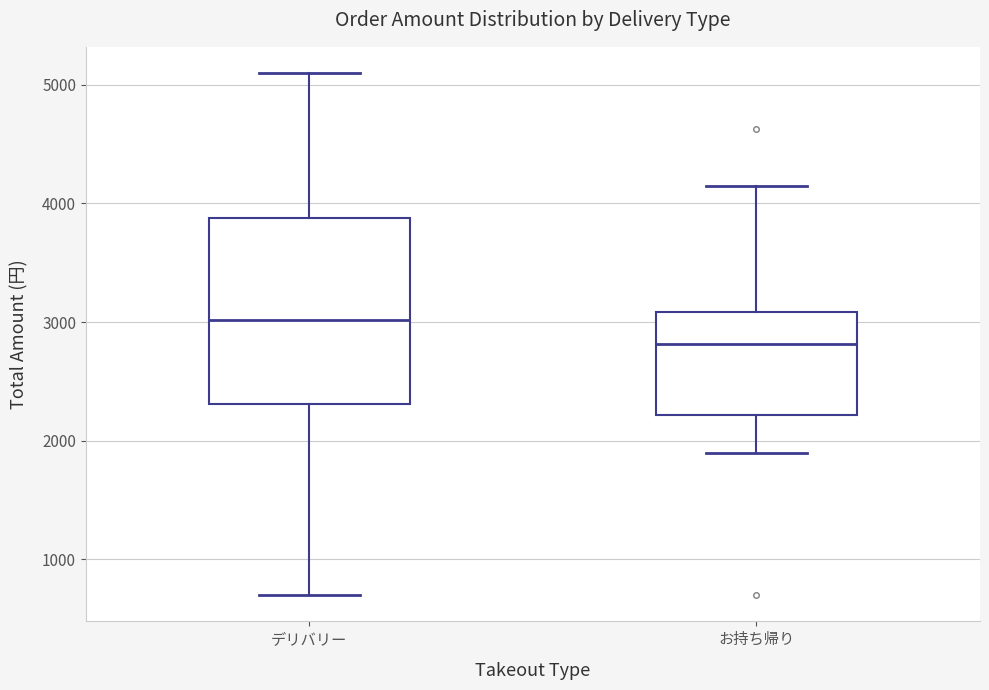

Reading left to right, transcribe this box plot: for each box, give where its median line is, the range the box spans, and where its two whiskers end, as read against the y-axis. The values are not printed on the chart, so give them approximately, as read against the axis.

デリバリー: median 3000, box 2300 to 3900, whiskers 700 to 5100
お持ち帰り: median 2800, box 2200 to 3100, whiskers 1900 to 4100